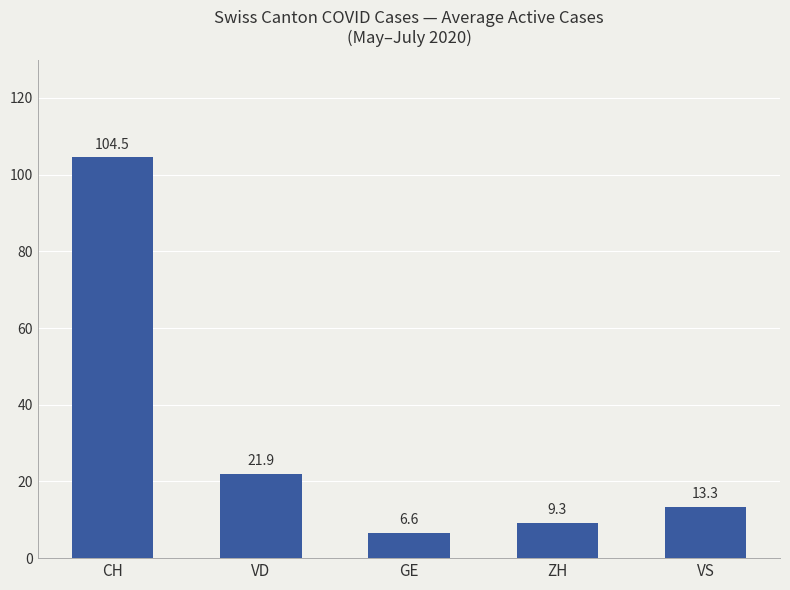

The value at CH is 104.5. True or false?

True